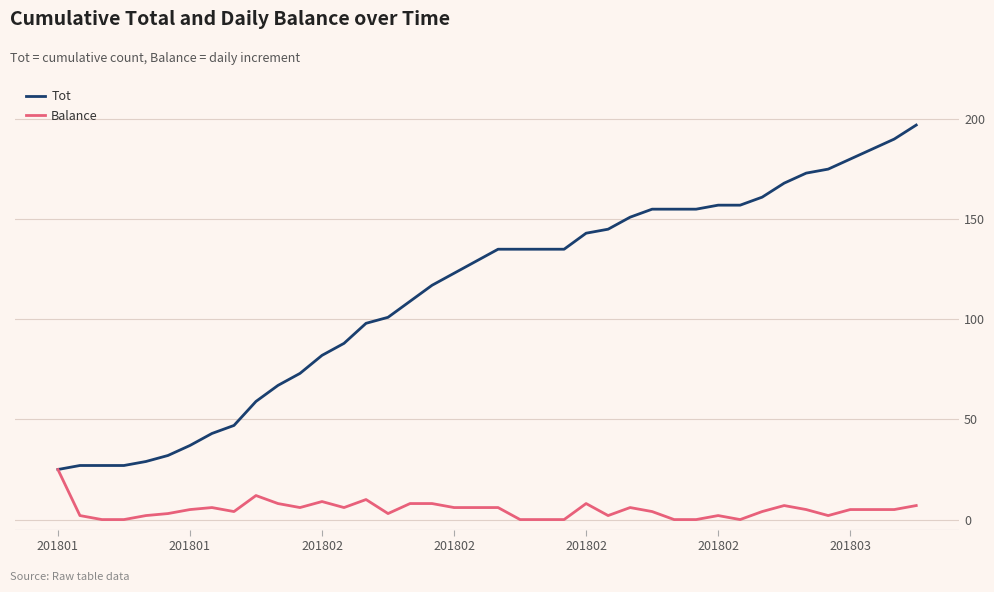

What is the minimum value for Tot?

25